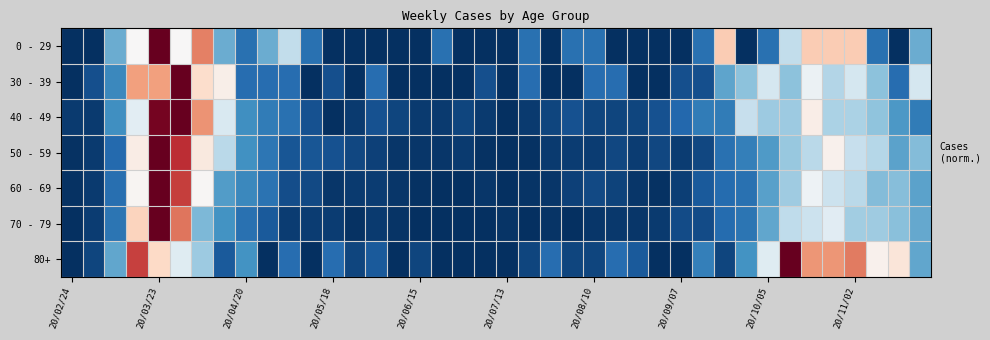

How many categories are shown in the chart?

40